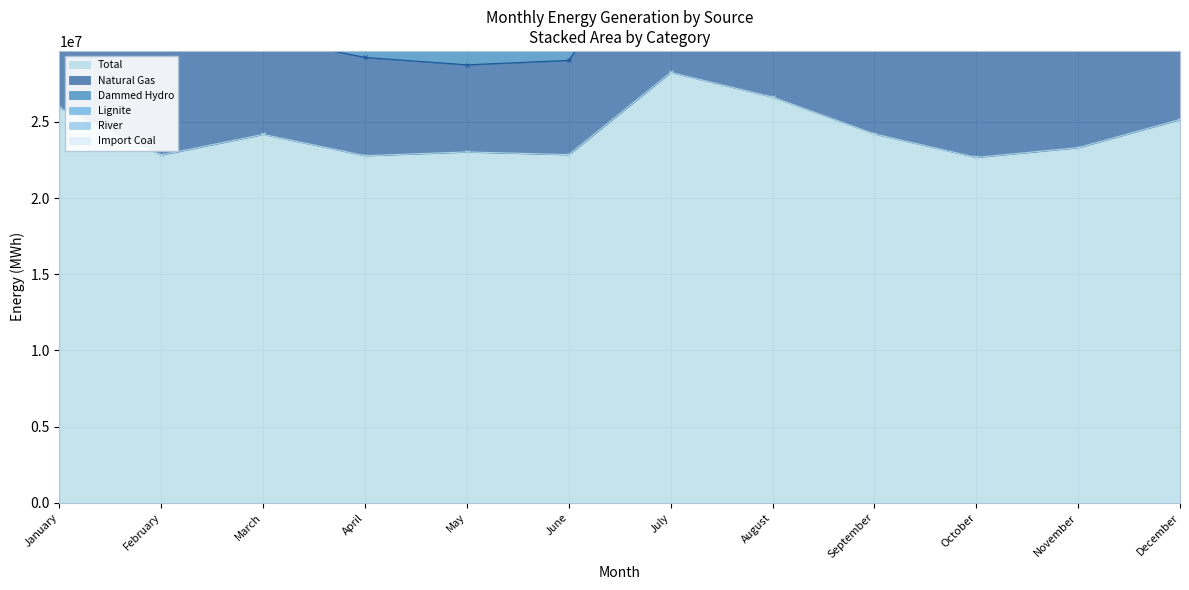

How many interior local valleys does the Import Coal series have?

2